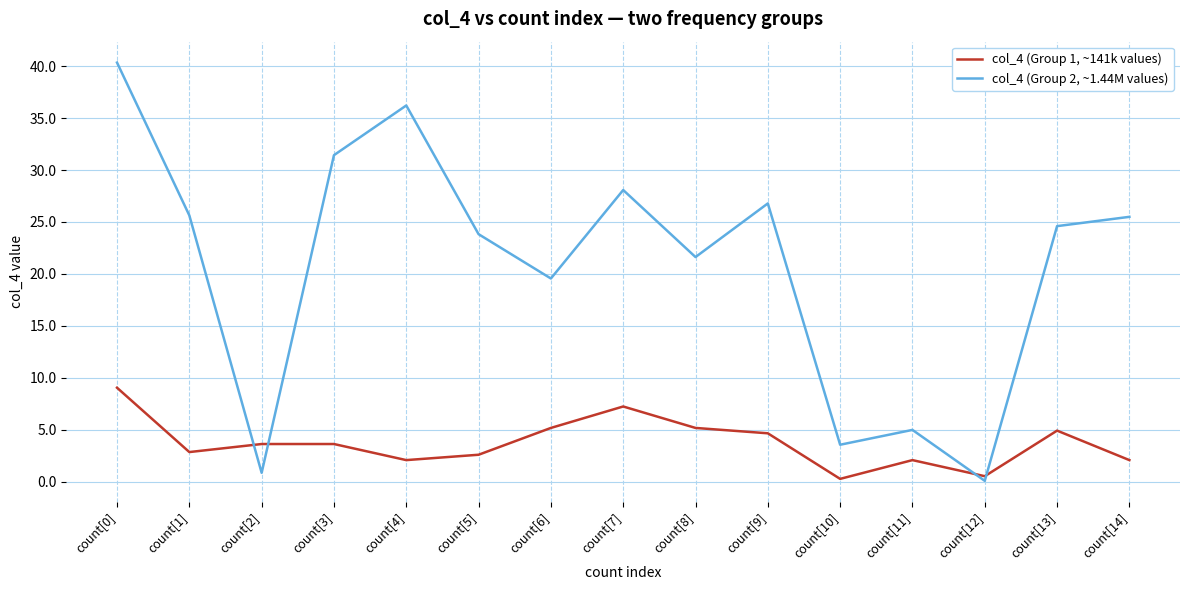

What is the difference between the col_4 (Group 2, ~1.44M values) values at count[9] and count[1]?

1.2